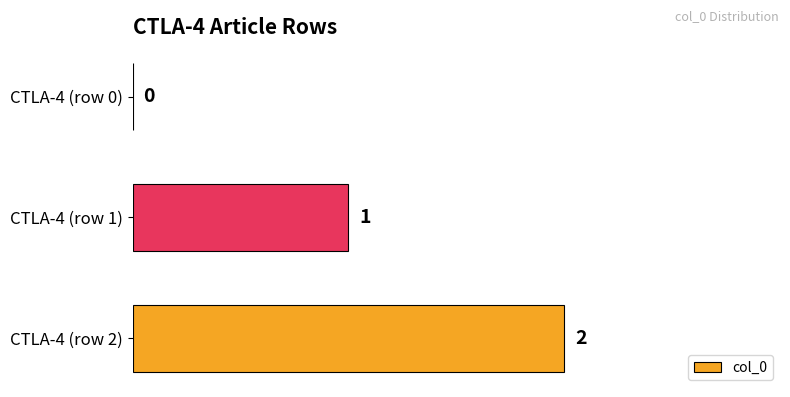

What is the ratio of the value at CTLA-4 (row 2) to the value at CTLA-4 (row 1)?

2.0